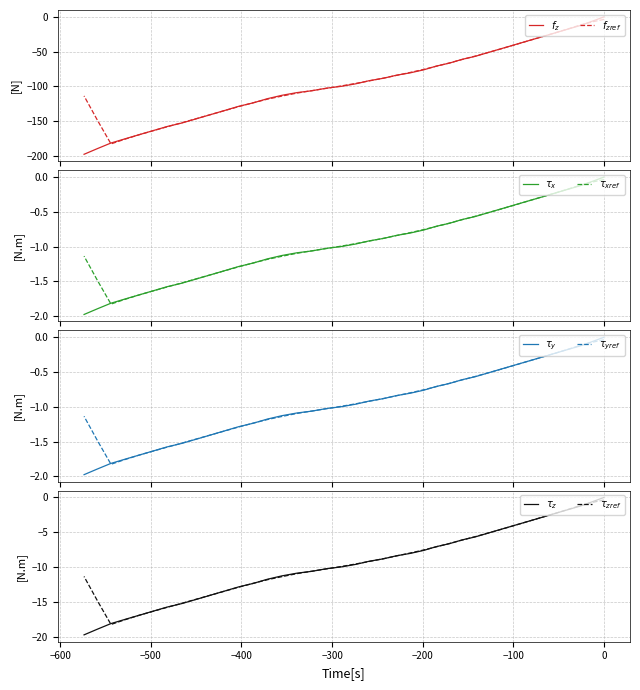

How many negative values does the y series have?

39